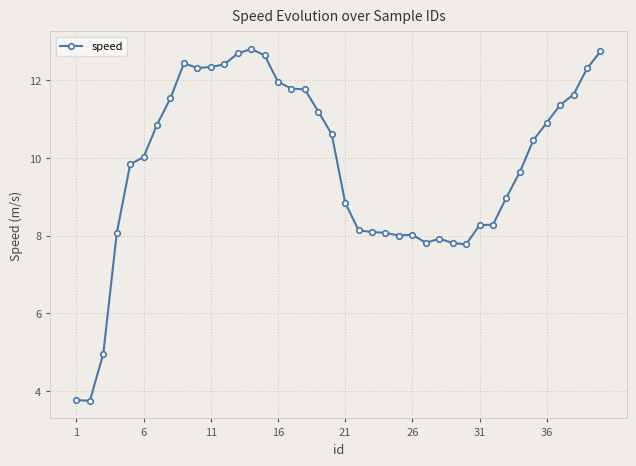

What is the sum of all values?

392.7